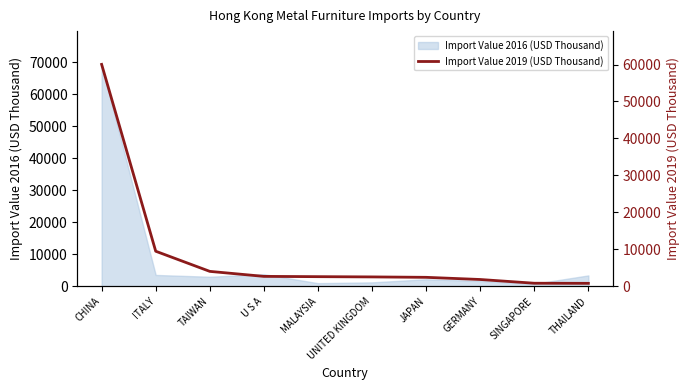

What is the value of the 7th point from the left?

2408.3